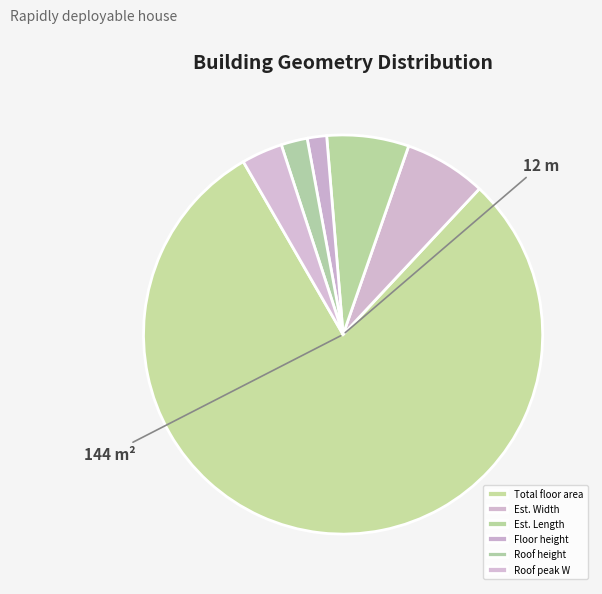

Count the number of slices in the pie.

6